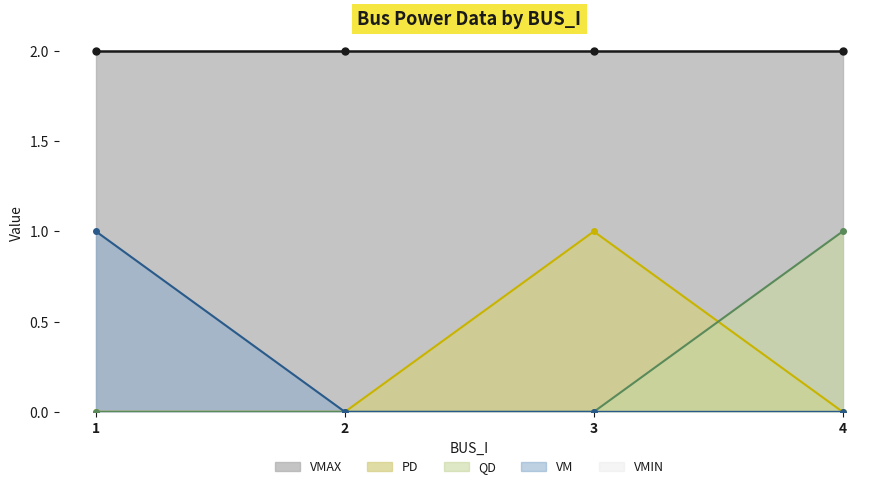

Between which two adjacent categories do QD and PD first intersect?

3 and 4